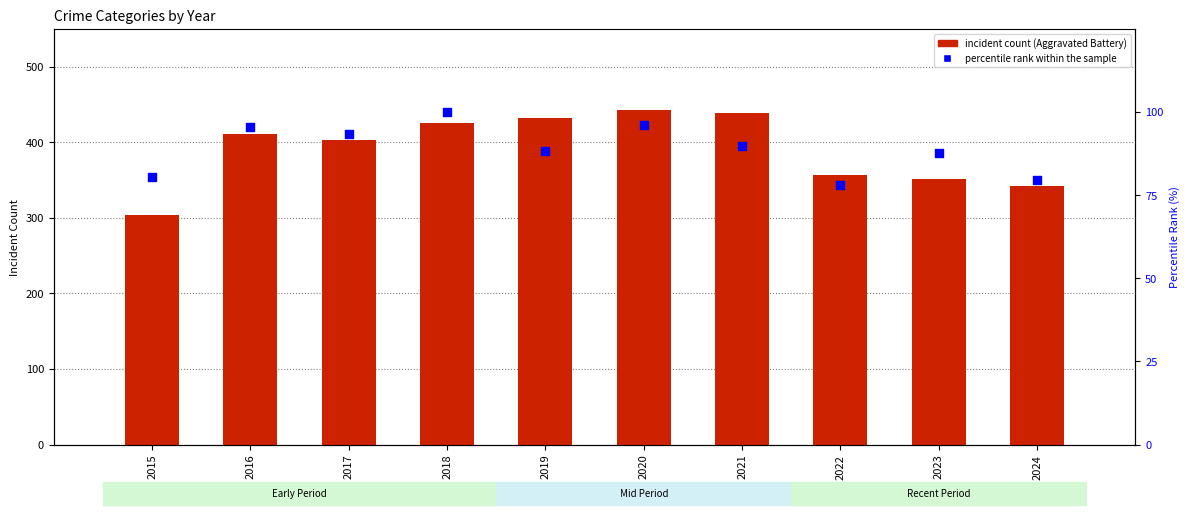

Is the value of Aggravated Battery at 2023 greater than the value of percentile rank within the sample at 2024?

Yes